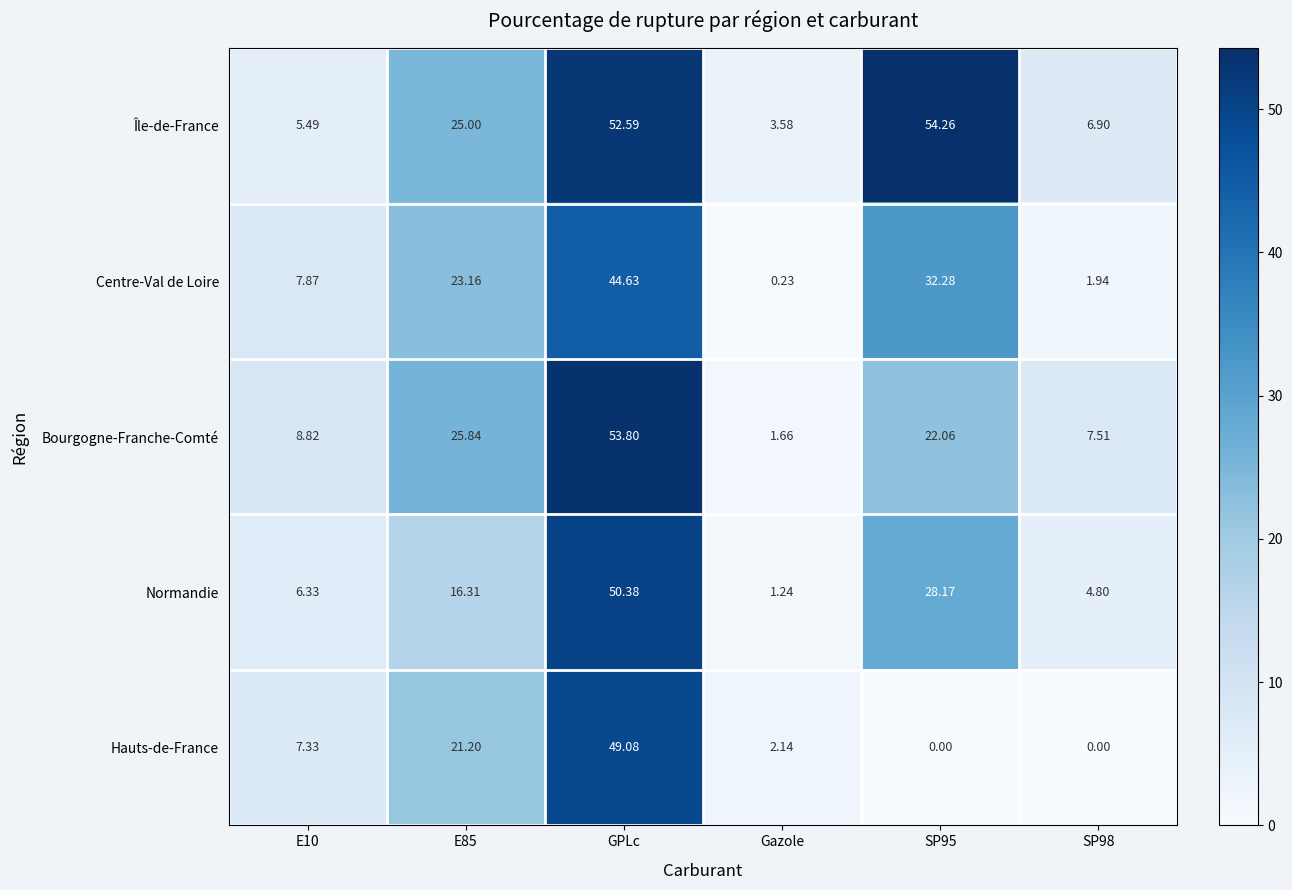

List the series in order of their peak value, lowest first.

Centre-Val de Loire, Hauts-de-France, Normandie, Bourgogne-Franche-Comté, Île-de-France